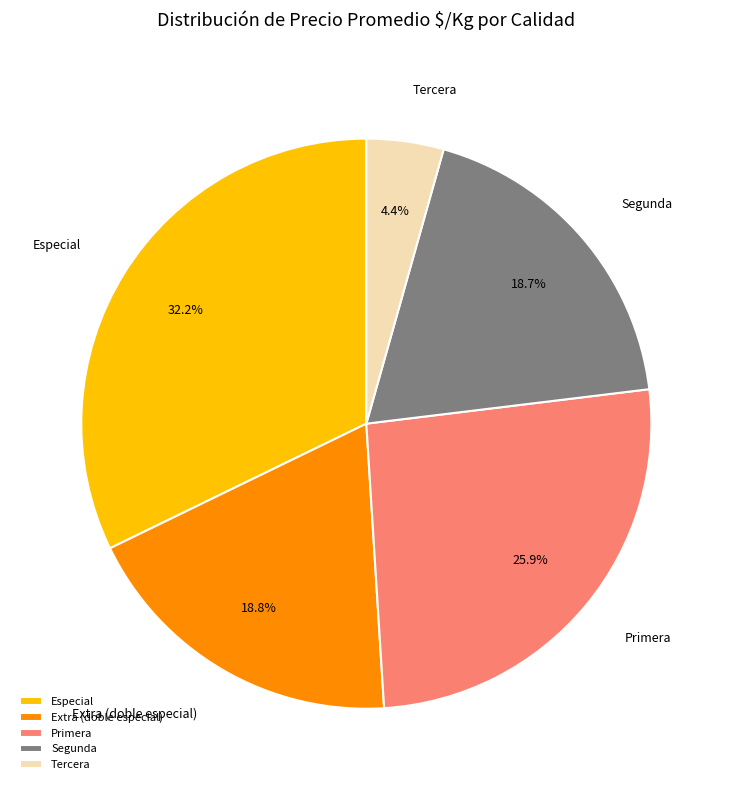

To the nearest percent, what percentage of the pie is Especial?

32%